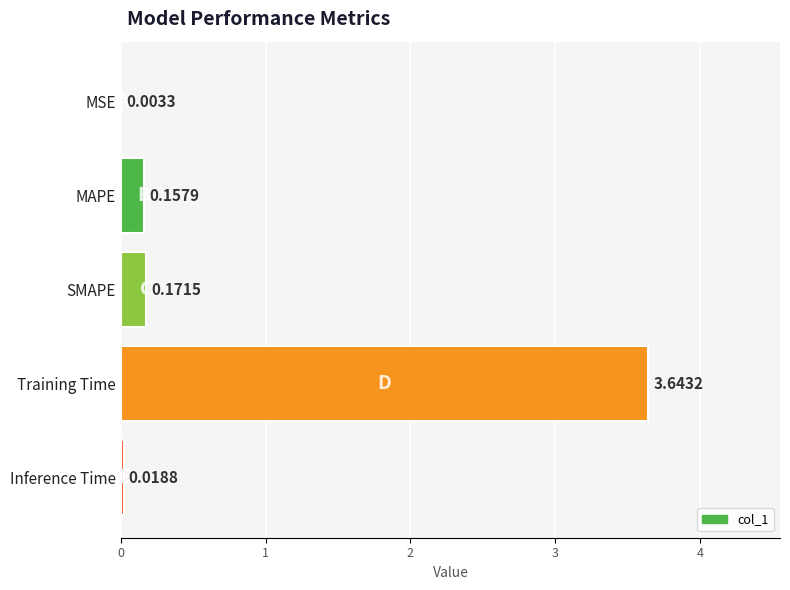

Between Training Time and SMAPE, which is larger?

Training Time